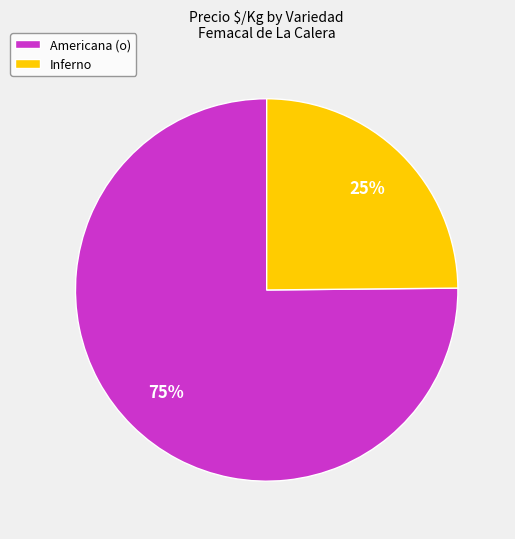

Which slice is the smallest?

Inferno